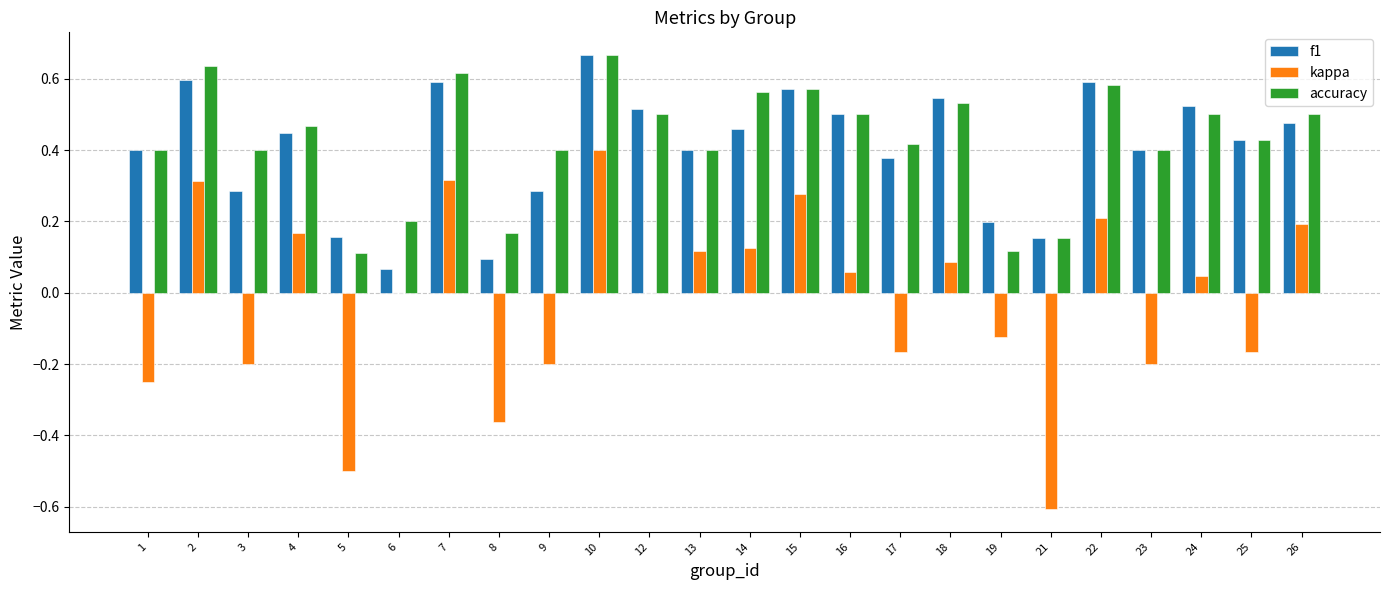

Which series has the widest spread of values?

kappa